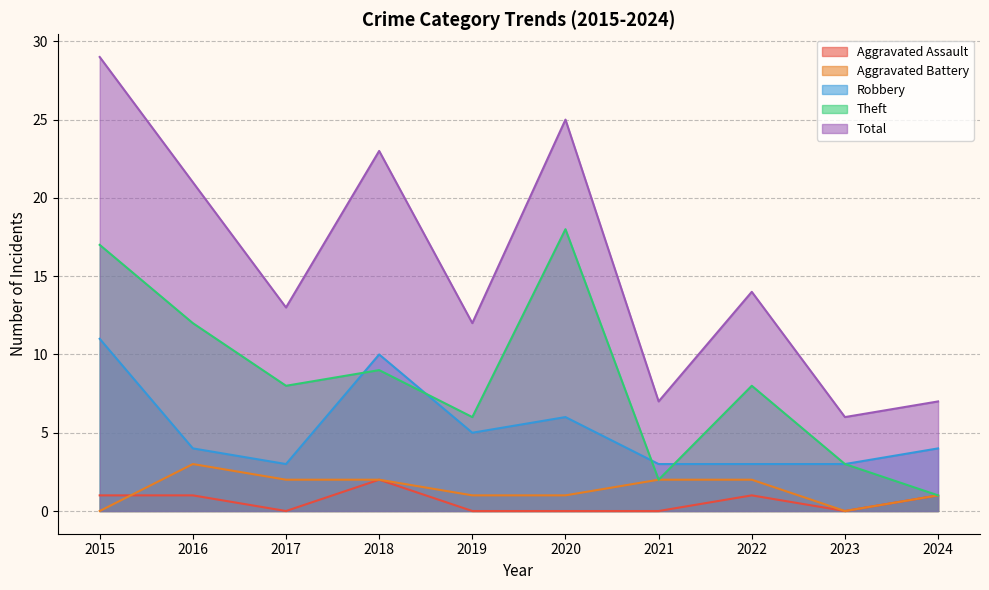

True or false: Theft and Aggravated Assault intersect in this chart.

False